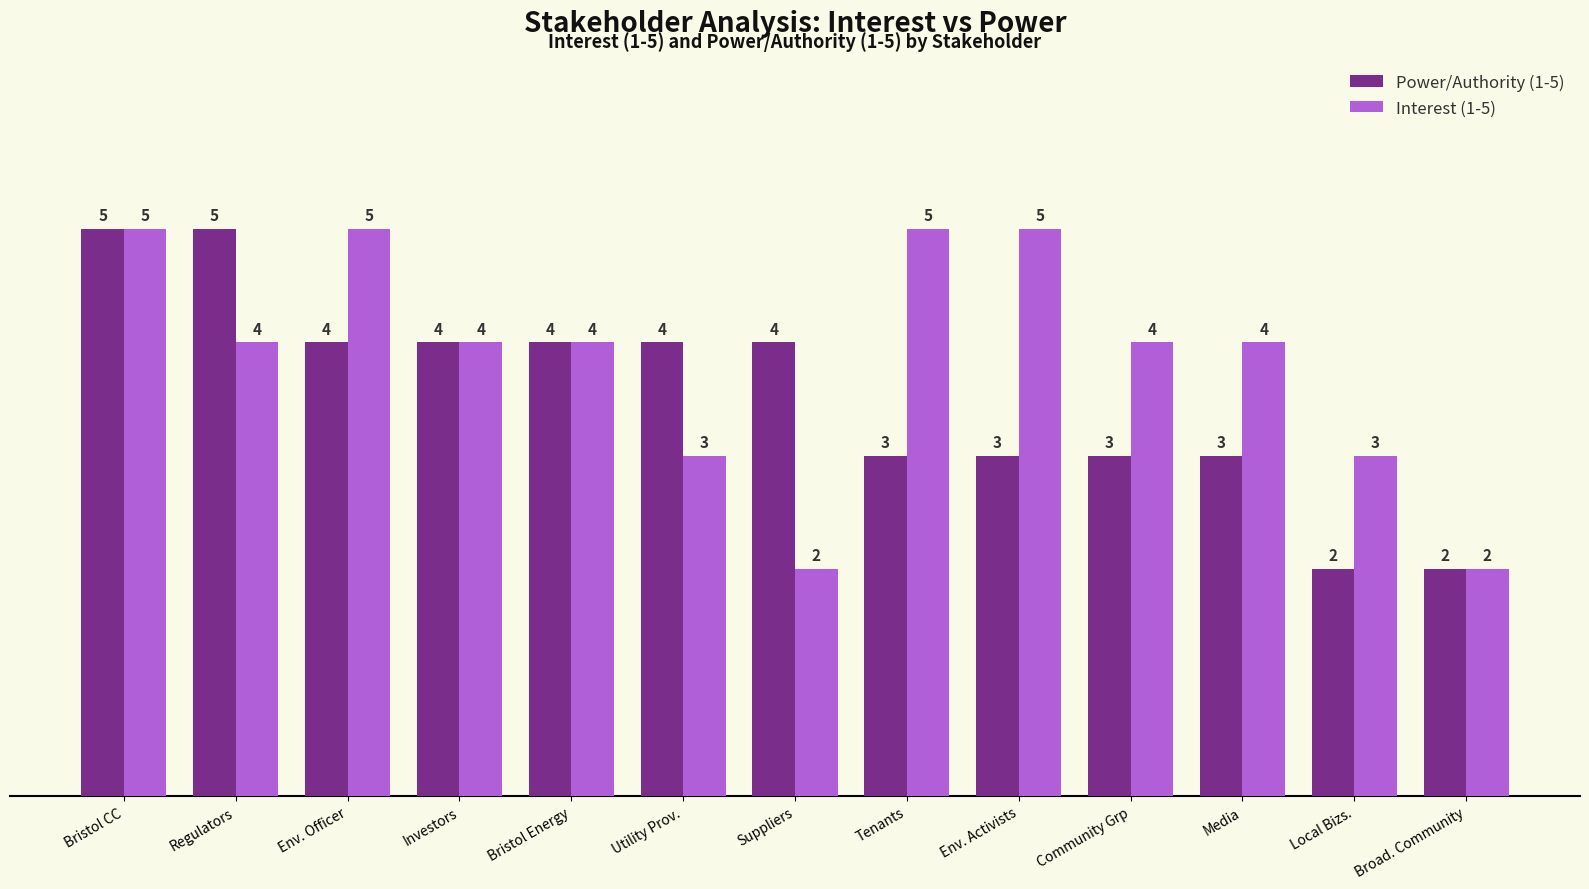

At which category is the sum across all series the highest?

Bristol CC